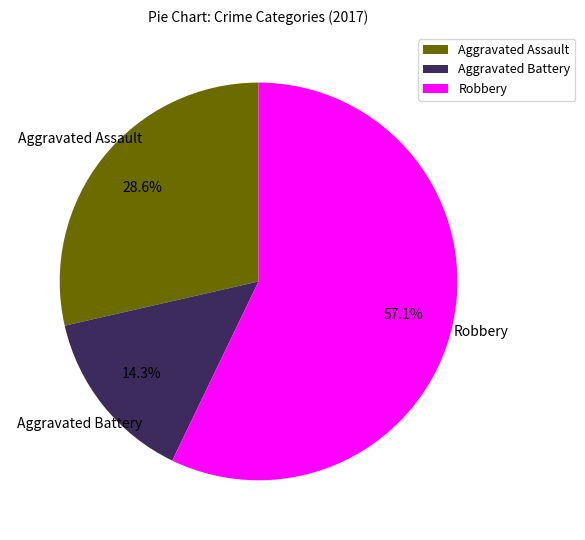

Rank the categories by value from lowest to highest.

Aggravated Battery, Aggravated Assault, Robbery